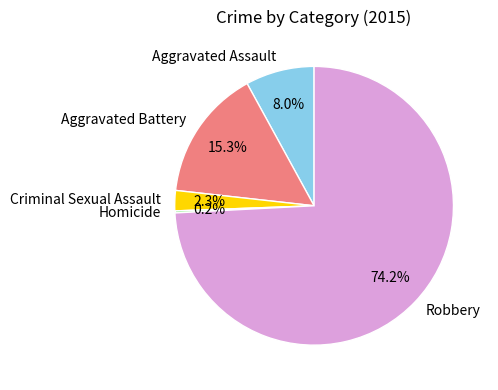

What is the ratio of the value at Aggravated Battery to the value at Aggravated Assault?

1.9